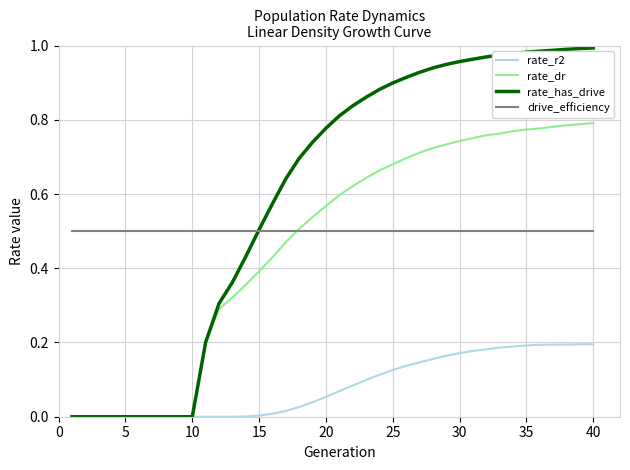

True or false: drive_efficiency and rate_r2 cross at least once.

False